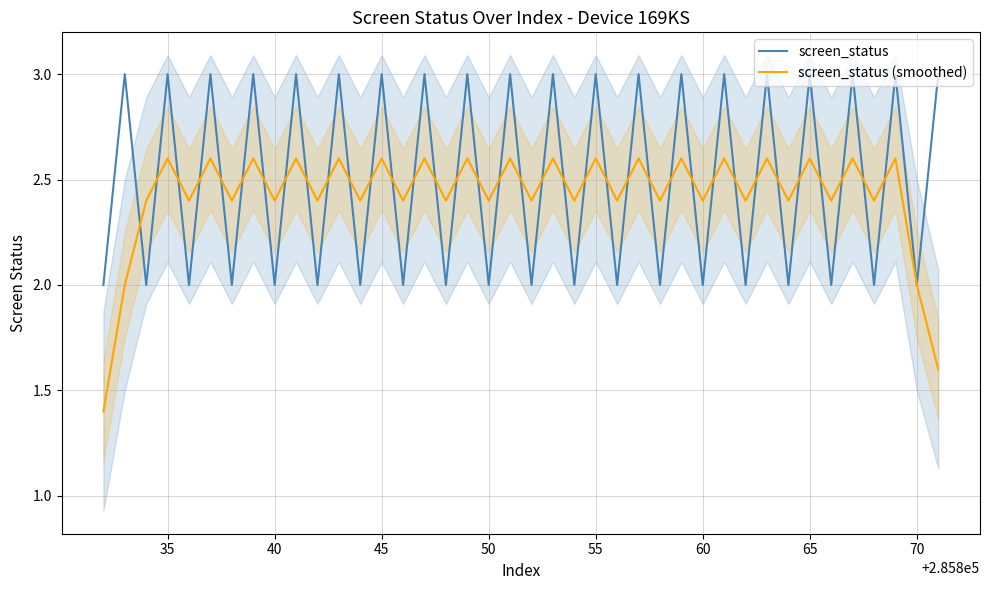

Which series has the widest spread of values?

screen_status (smoothed)